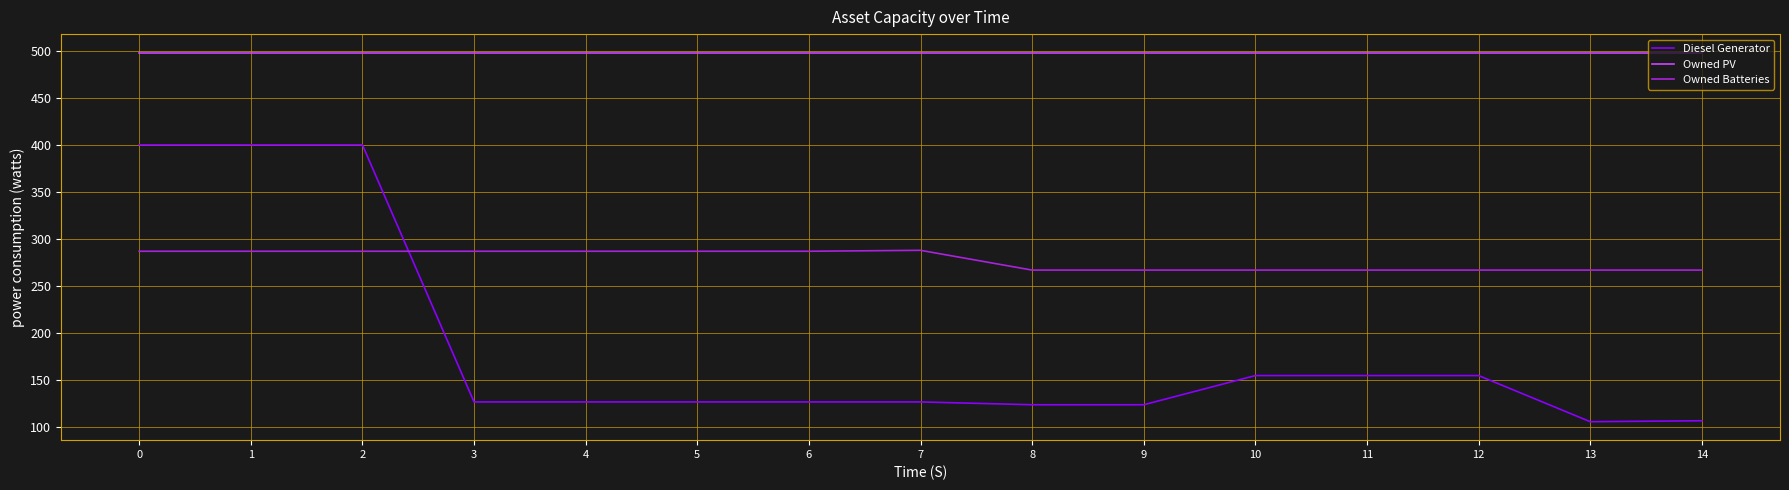

What is the maximum value shown in the chart?

498